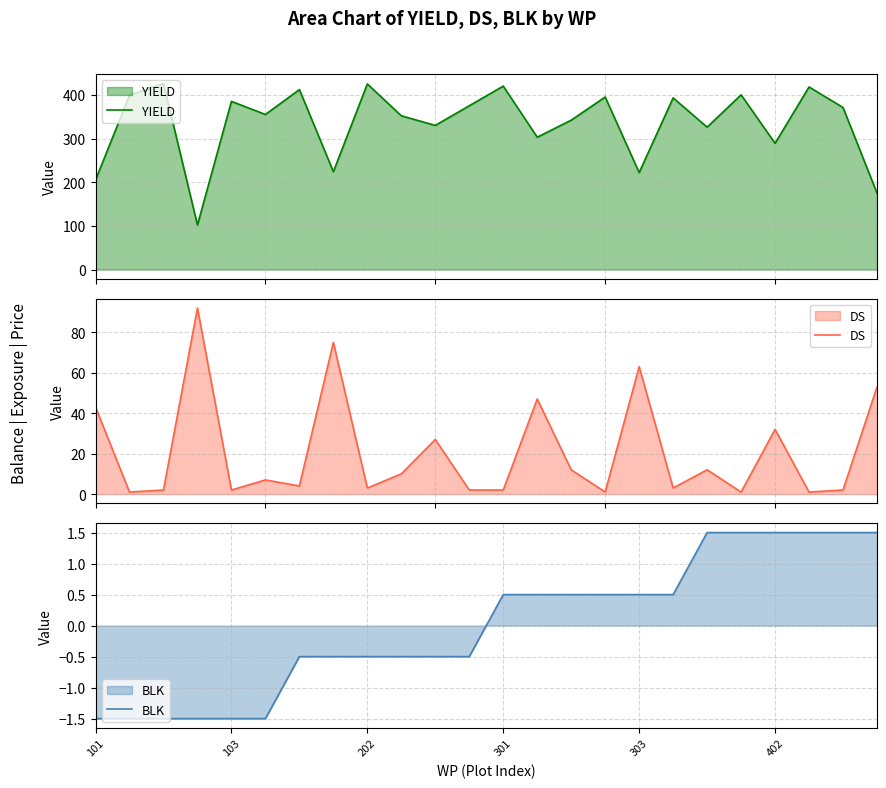

Does the chart have visible grid lines?

Yes